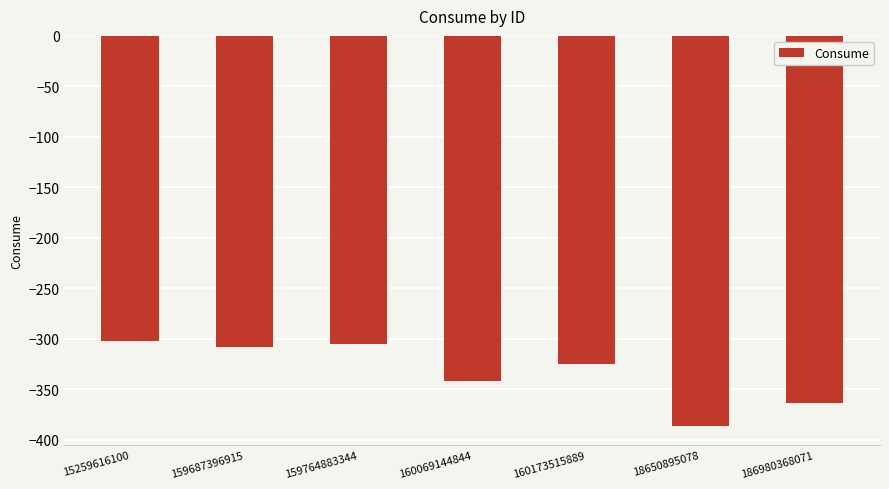

The chart shows a value of -596.2 at 160069144844. True or false?

False